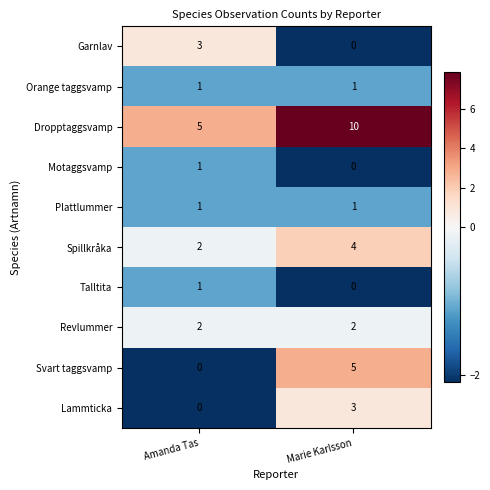

Reading left to right, extract all data points from this chart.

Garnlav: 3	0
Orange taggsvamp: 1	1
Dropptaggsvamp: 5	10
Motaggsvamp: 1	0
Plattlummer: 1	1
Spillkråka: 2	4
Talltita: 1	0
Revlummer: 2	2
Svart taggsvamp: 0	5
Lammticka: 0	3